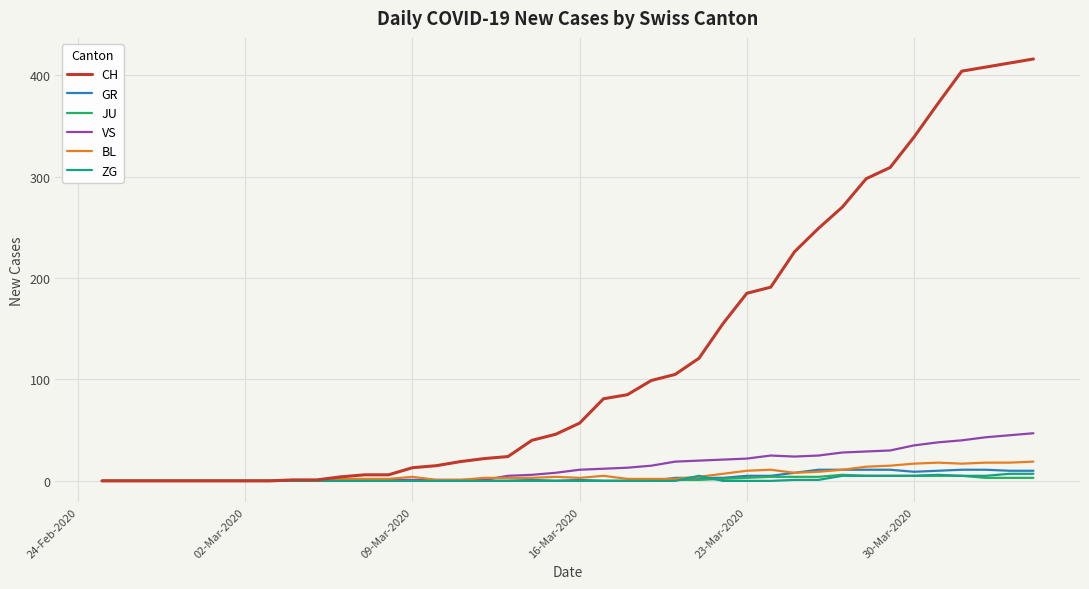

Which series has the largest range (max minus min)?

CH